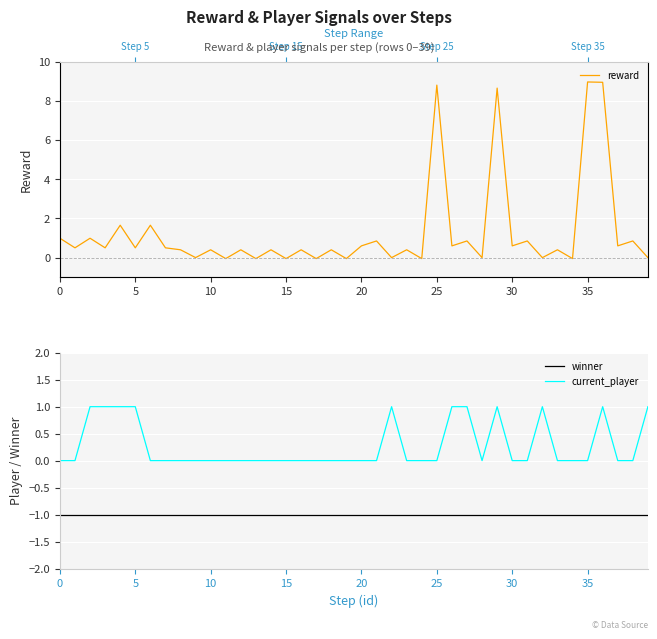

Between 30 and 27, which is larger?

27